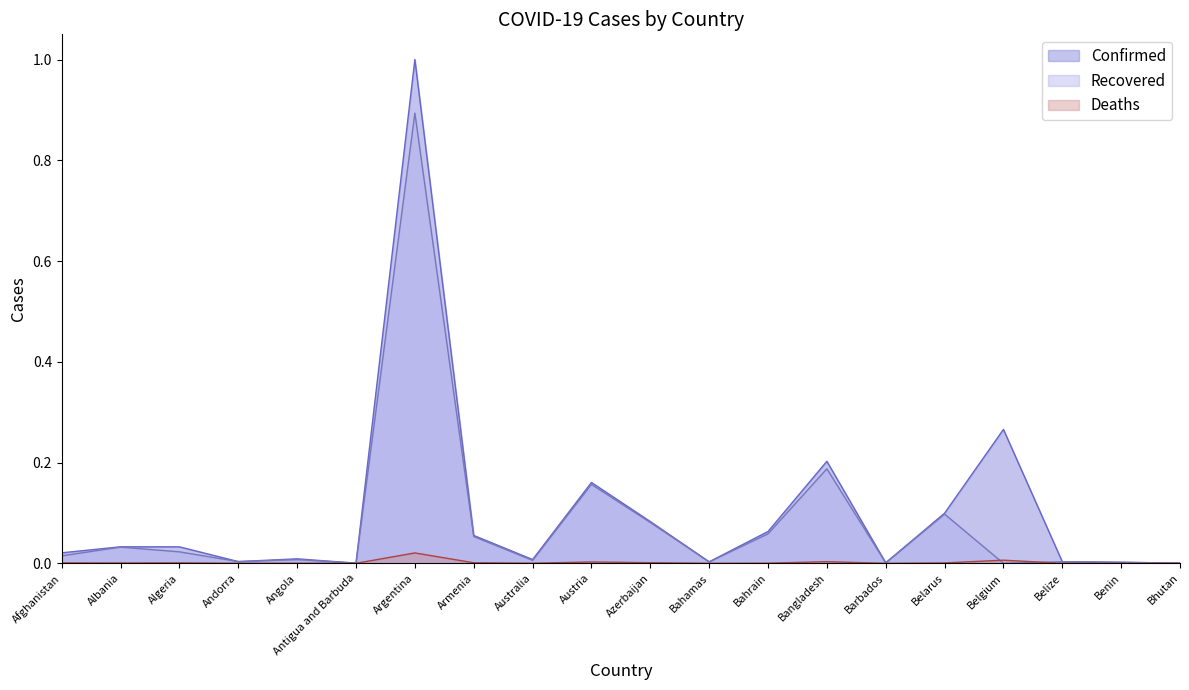

Does the chart have visible grid lines?

No